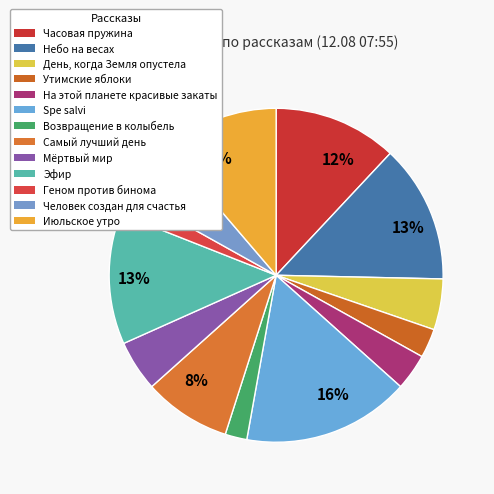

Count the number of slices in the pie.

13